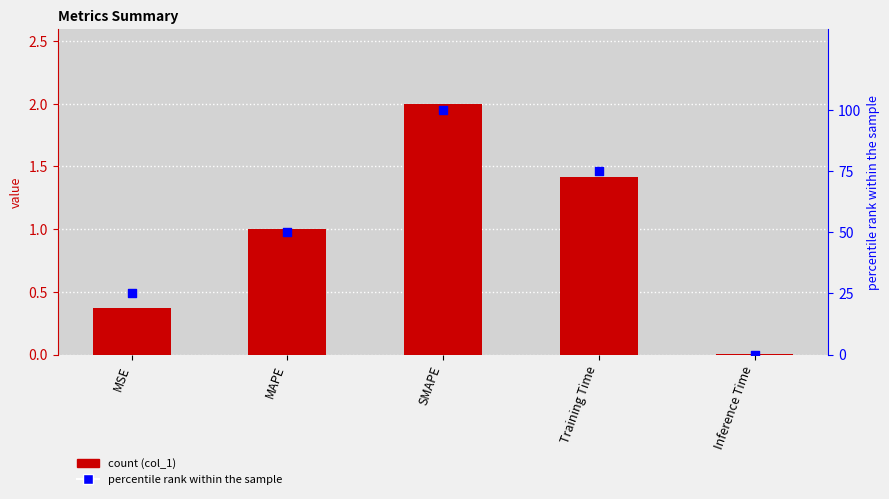

Which series contains the highest Y value?

percentile rank